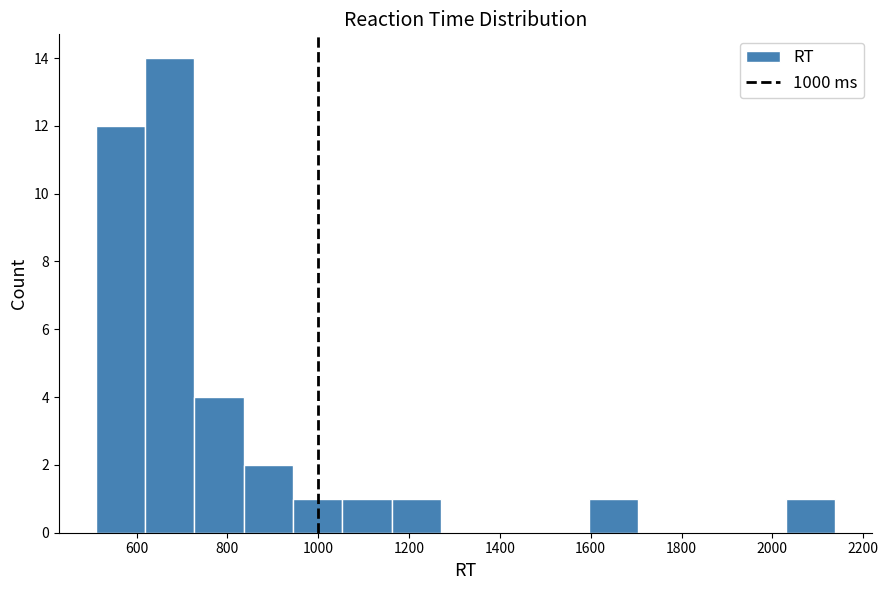

How tall is the bar that spans 1600 to 1700 on the x-axis? Neither the bar edges nor the heights are printed on the chart, so give them approximately, as read against the axes.

1